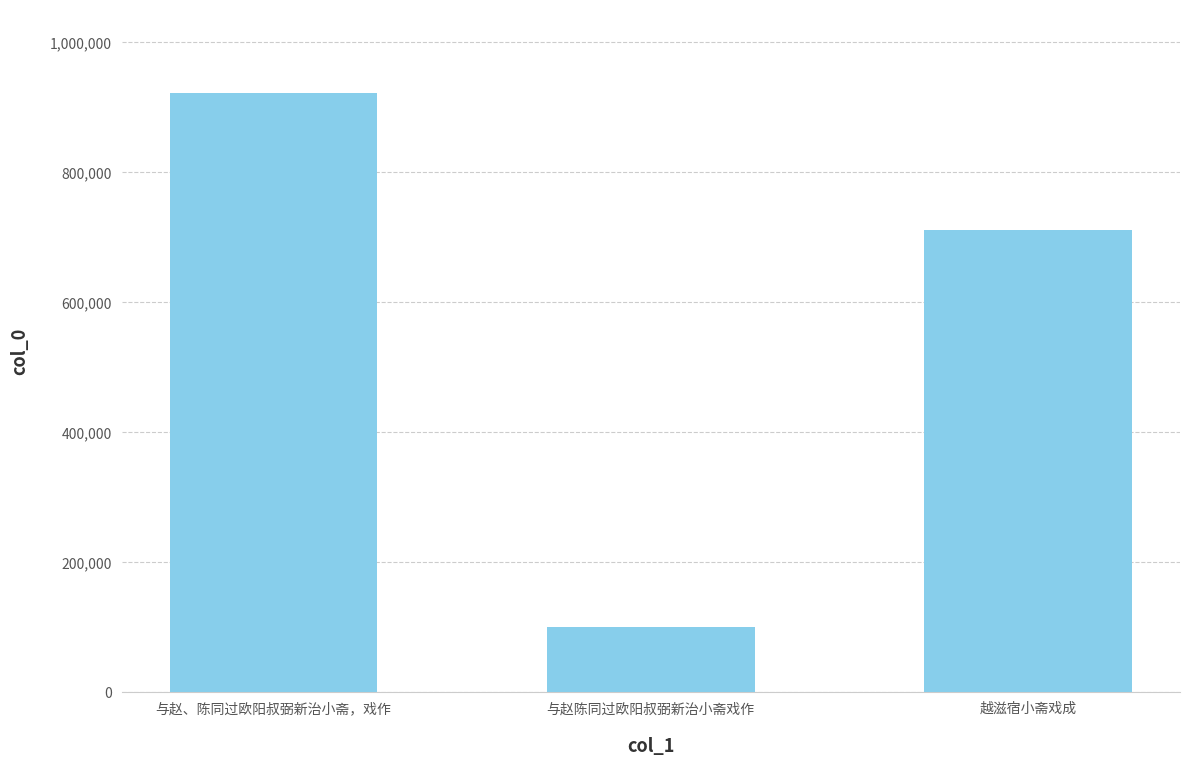

What is the label of the 2nd bar from the left?

与赵陈同过欧阳叔弼新治小斋戏作